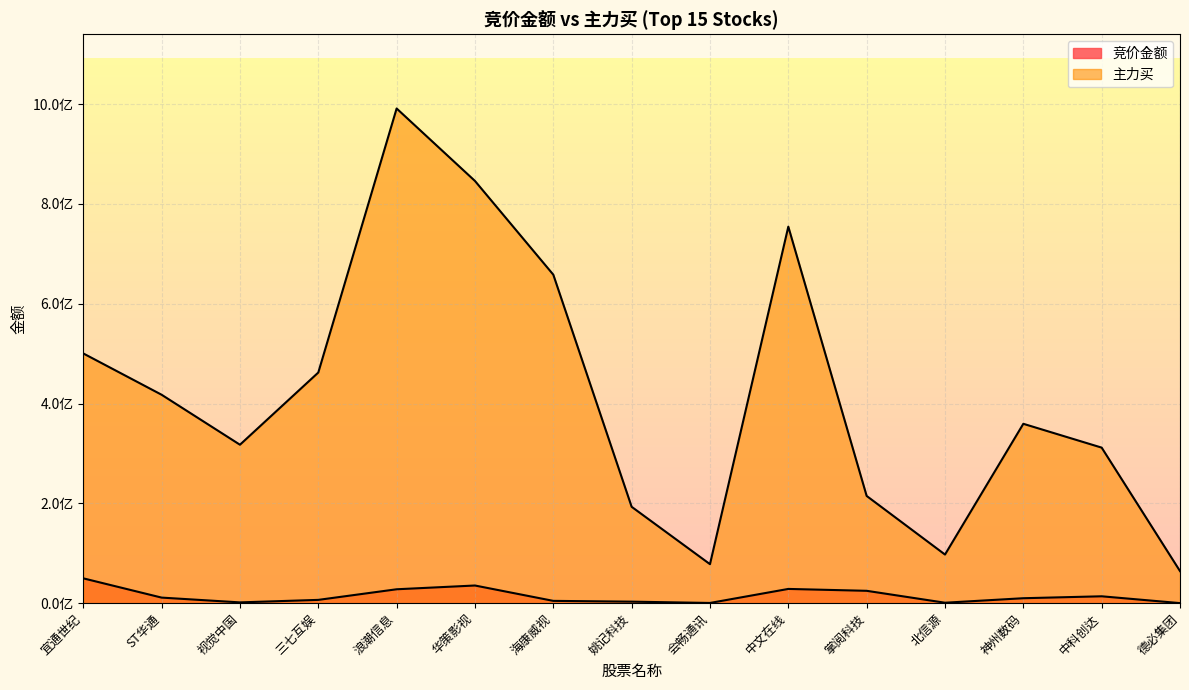

The value of 竞价金额 at 会畅通讯 is 601335. True or false?

False